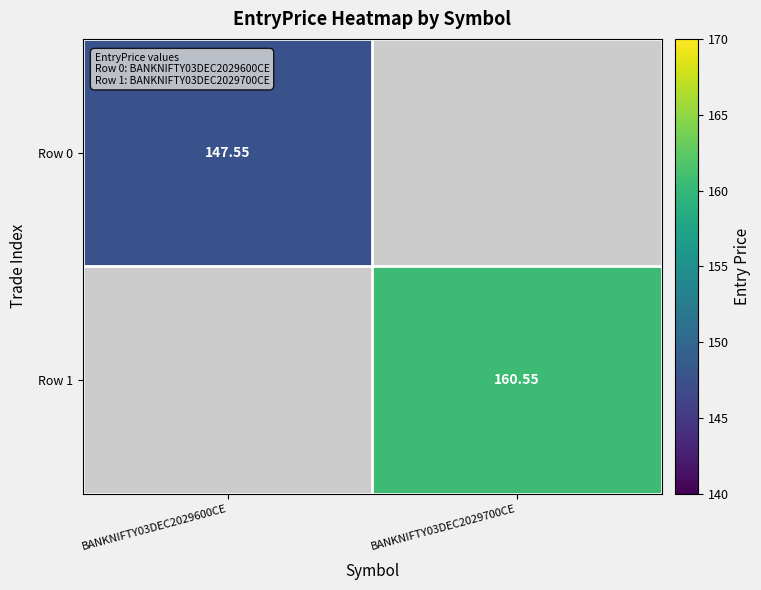

List the series in order of their peak value, lowest first.

Row 0, Row 1